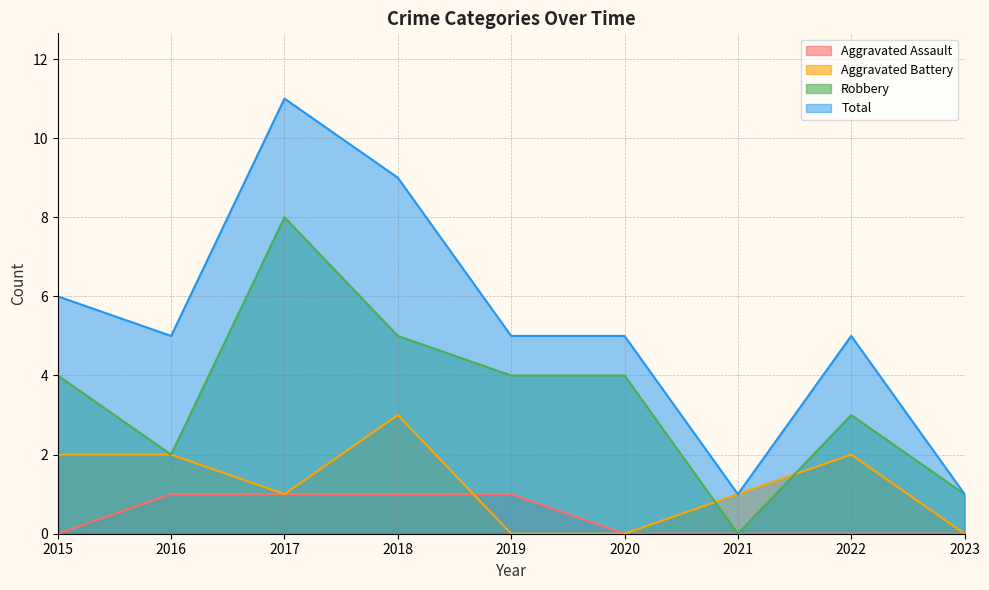

Which has a higher value, 2020 or 2016?

2016